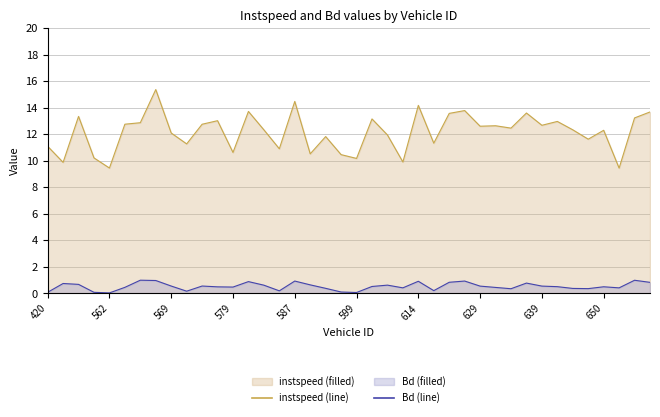

At how many categories does at least one series exceed 3?

40